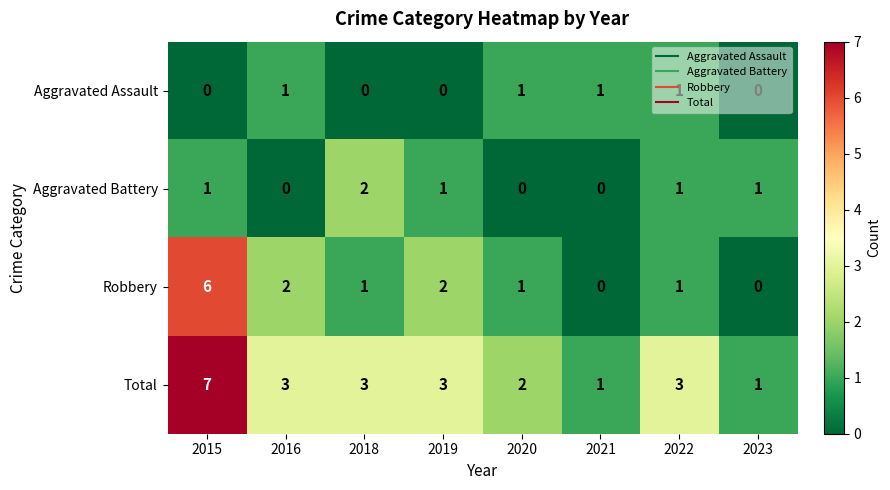

Rank the series by their maximum value, from highest to lowest.

Total, Robbery, Aggravated Battery, Aggravated Assault